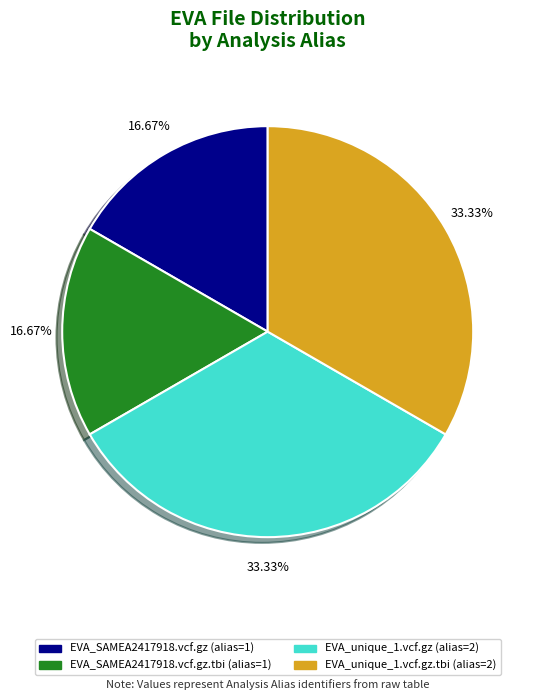

How many segments does this pie chart have?

4